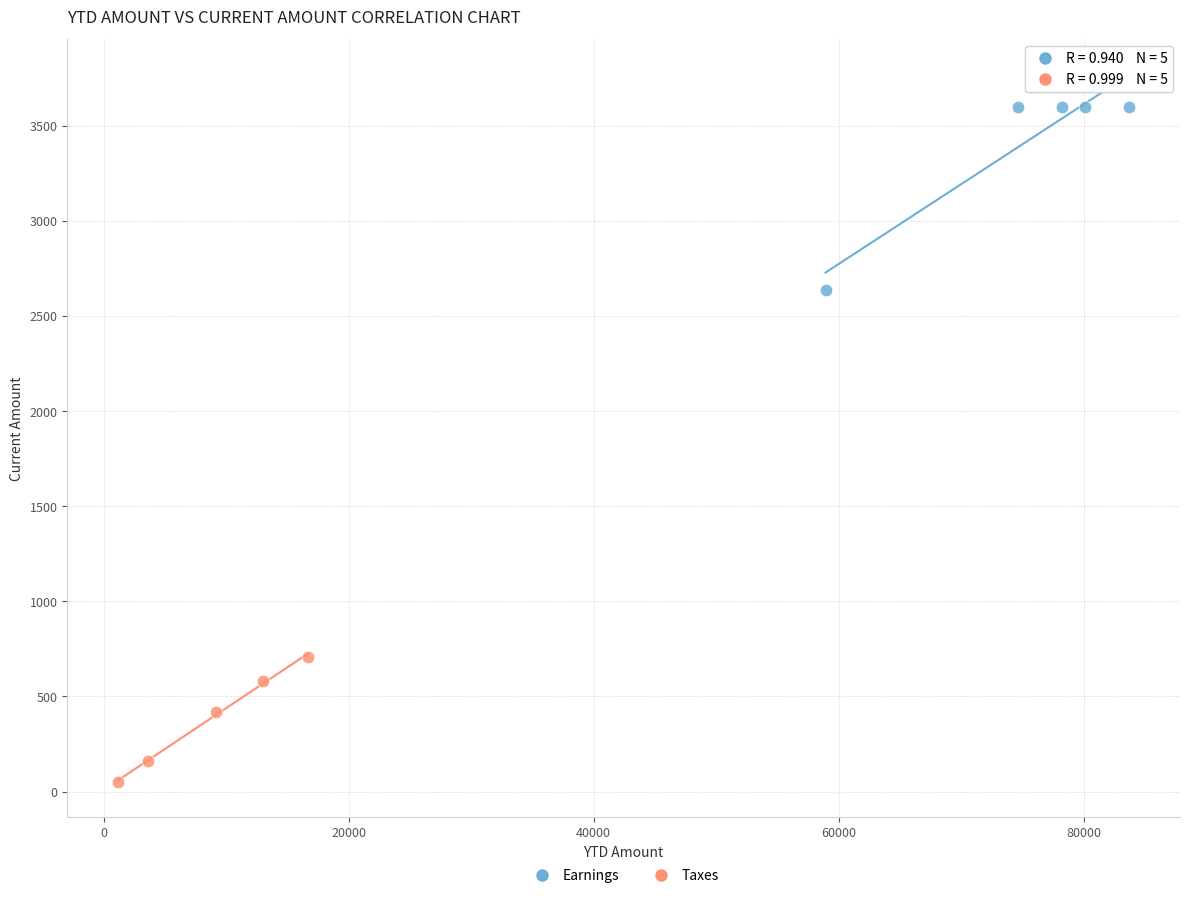

Which series contains the highest Y value?

Earnings